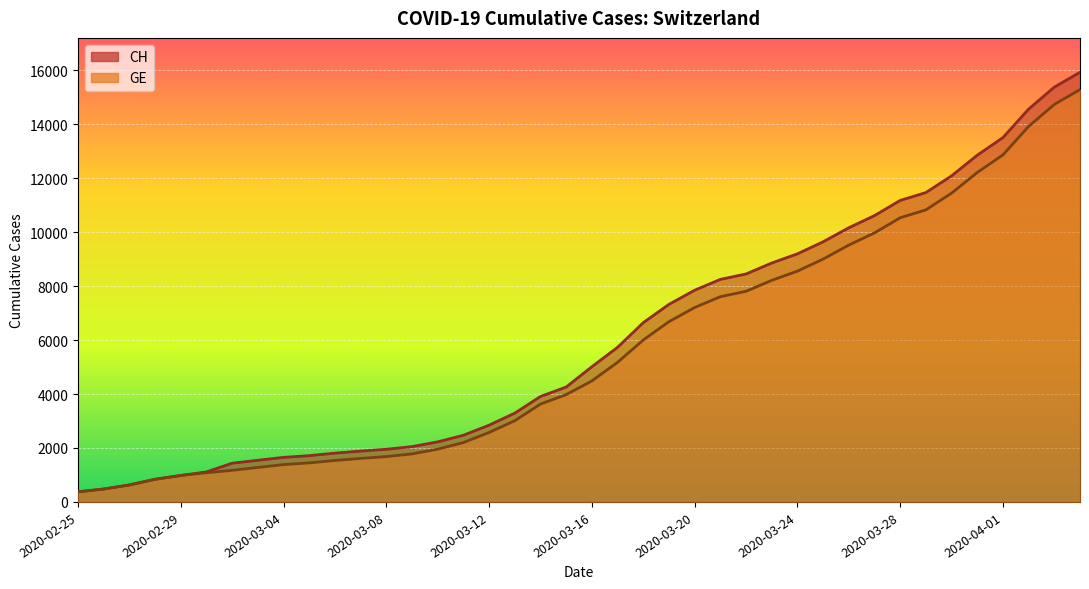

Does the chart display data point markers on the line(s)?

No